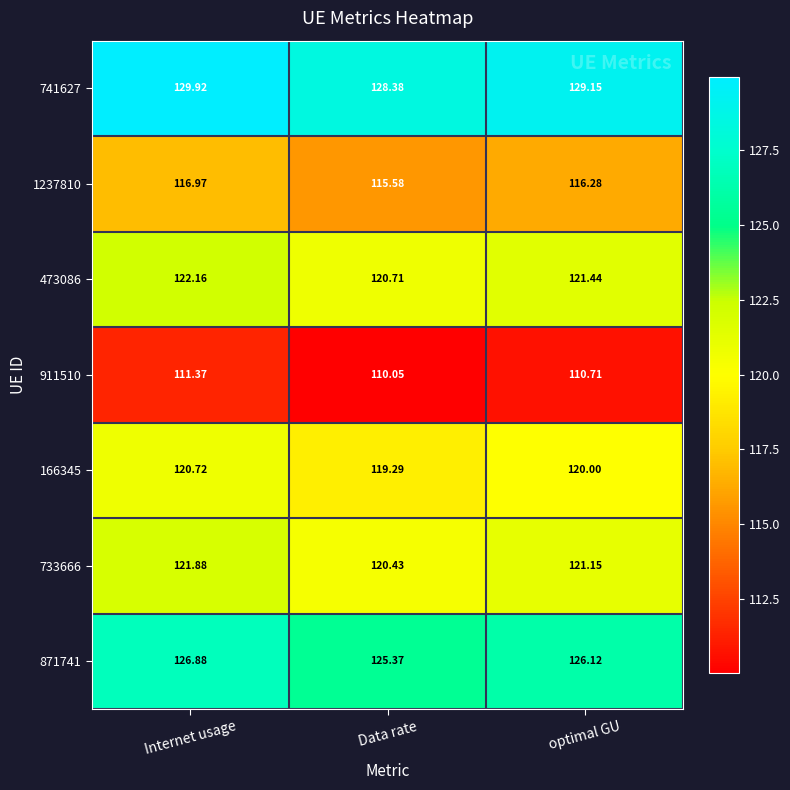

Rank the categories by 911510 value from lowest to highest.

Data rate, optimal GU, Internet usage